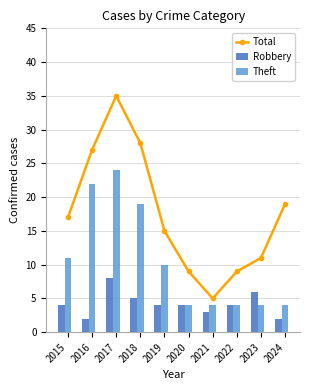

How many groups of bars are there?

10